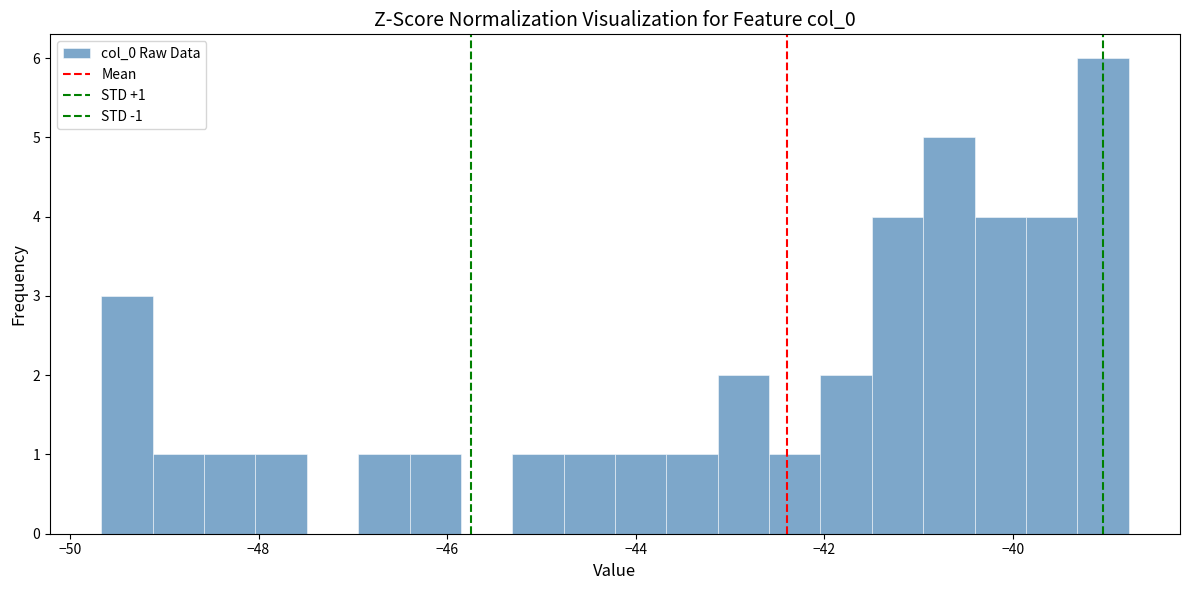

Read against the x-axis, roughly where is the centre of the tallest bar?

-39.0